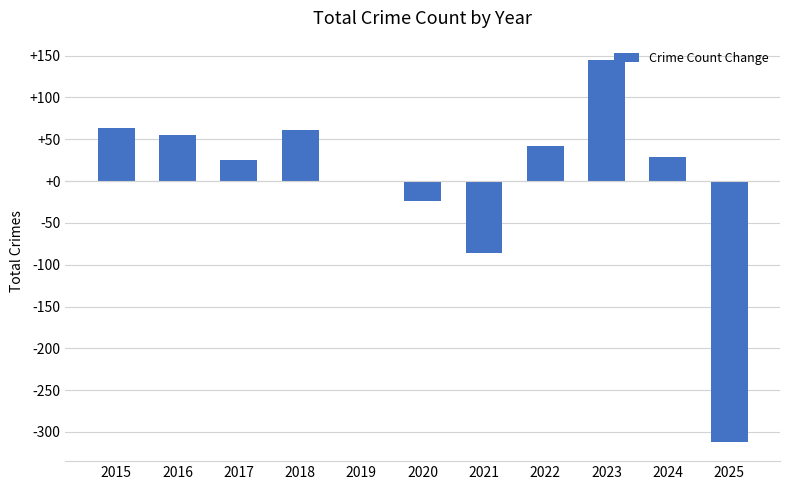

What is the sum of the values at 2016 and 2018?

116